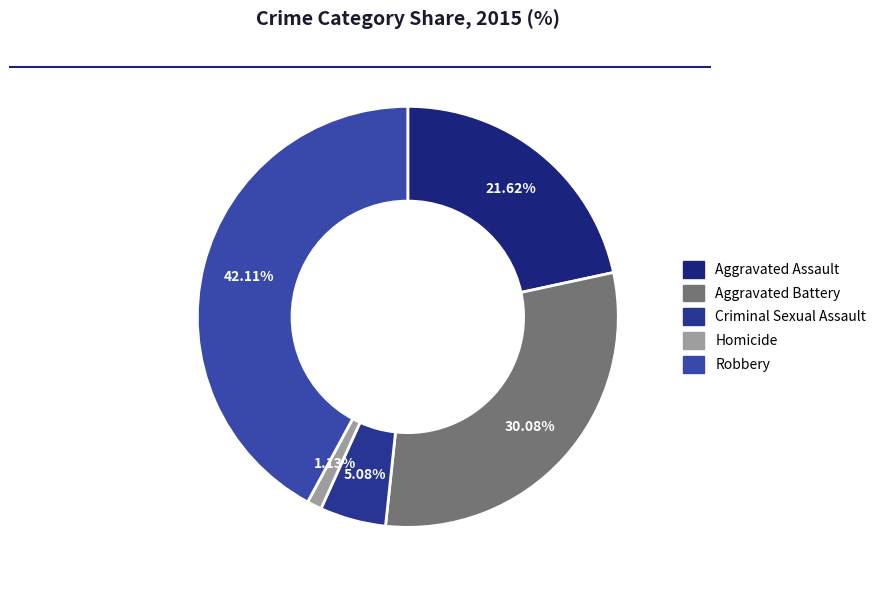

Count the number of slices in the pie.

5